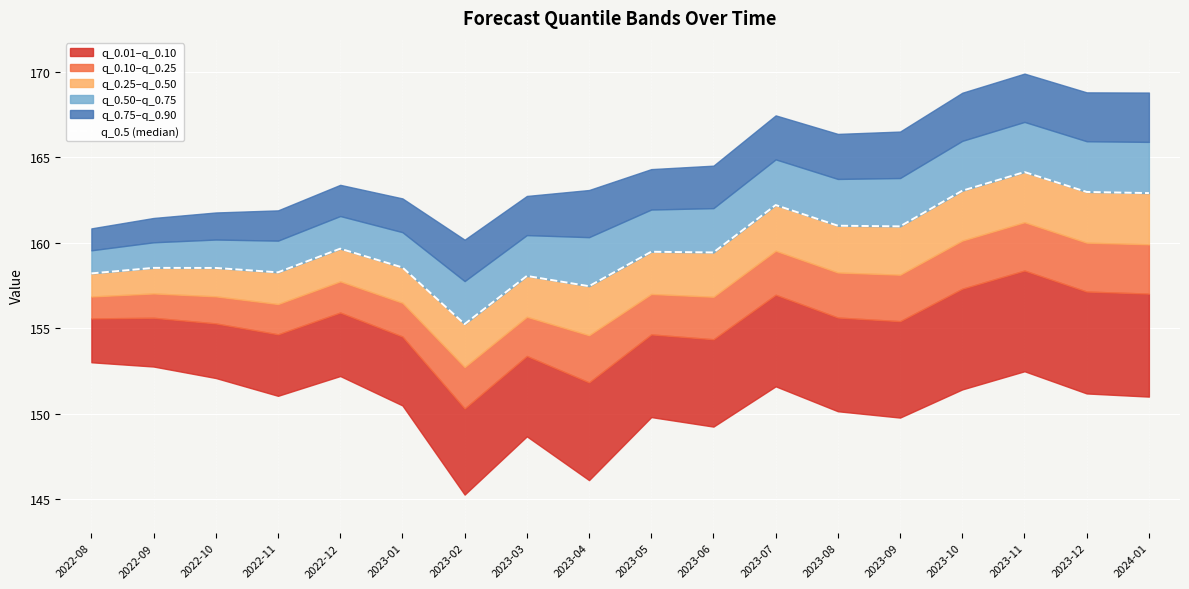

What is the greatest value displayed?

164.1